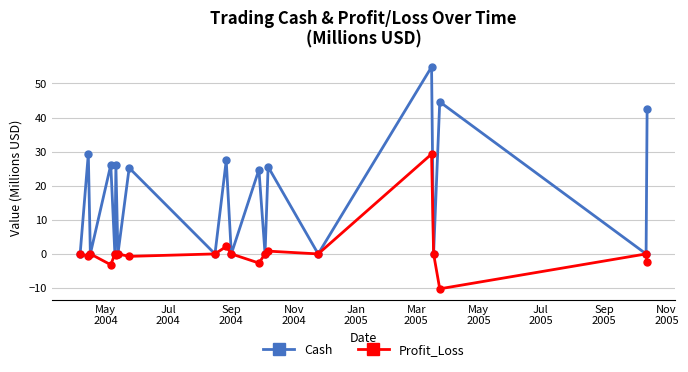

Does the chart have visible grid lines?

Yes